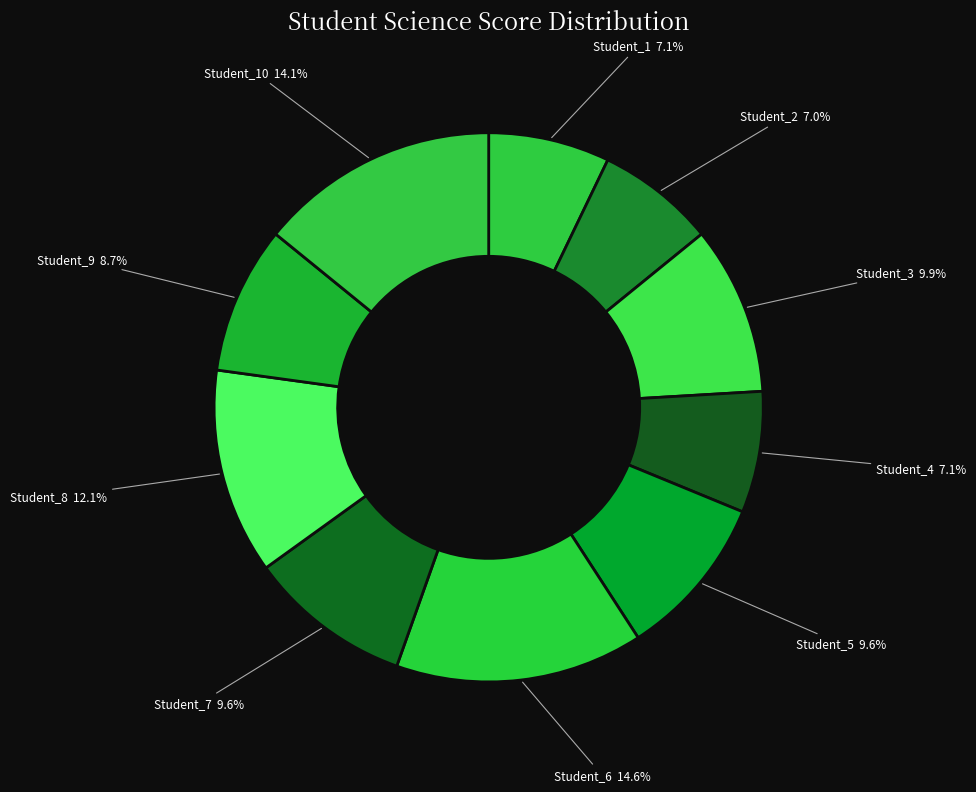

How many slices are in this pie chart?

10